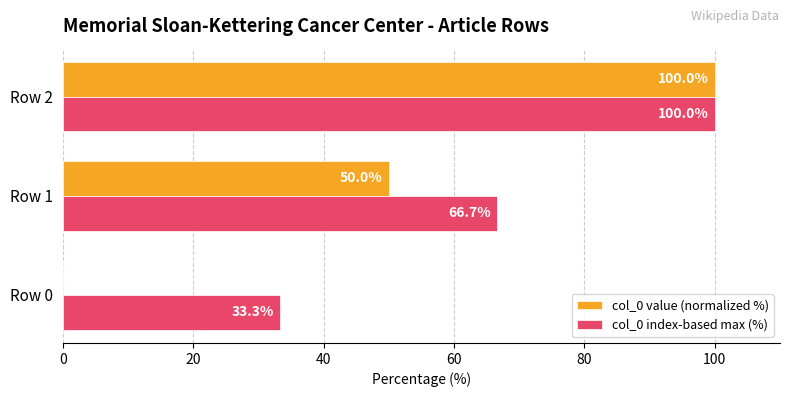

Is it true that col_0 index-based max (%) equals 49.1 at Row 0?

False